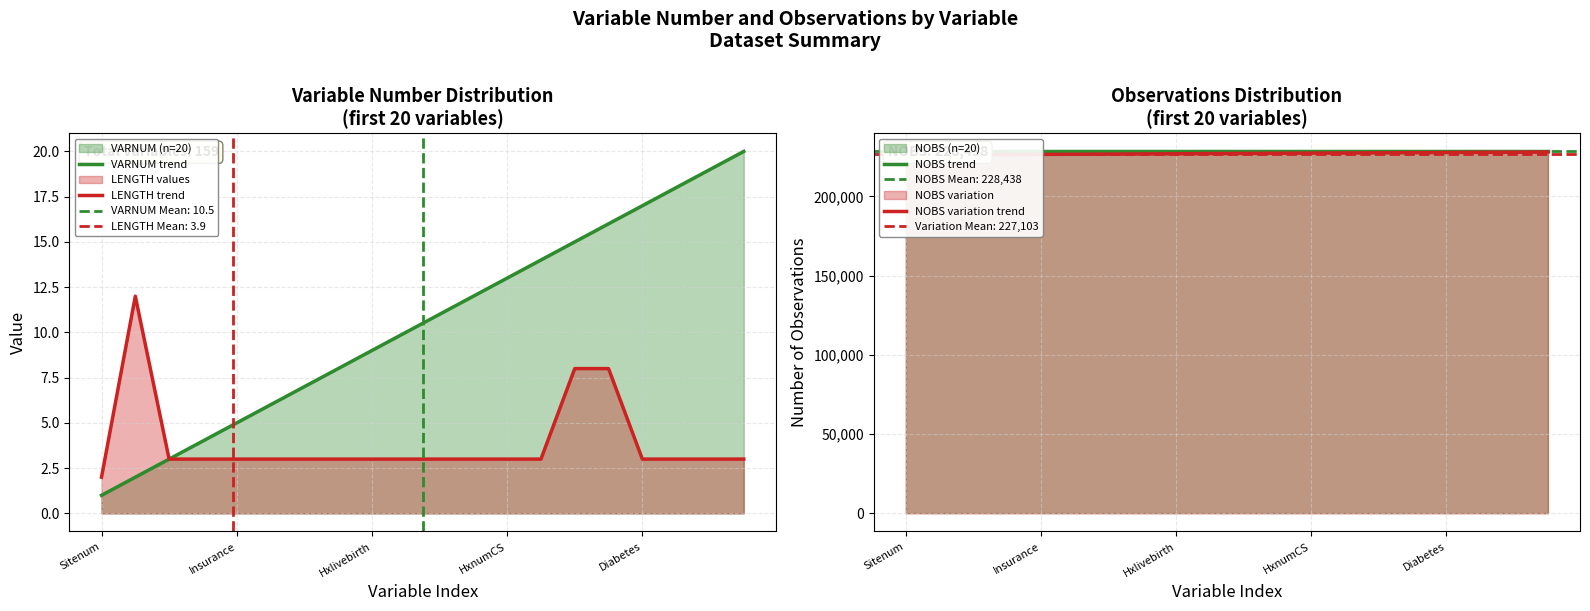

At which label does LENGTH trend reach its minimum?

Sitenum